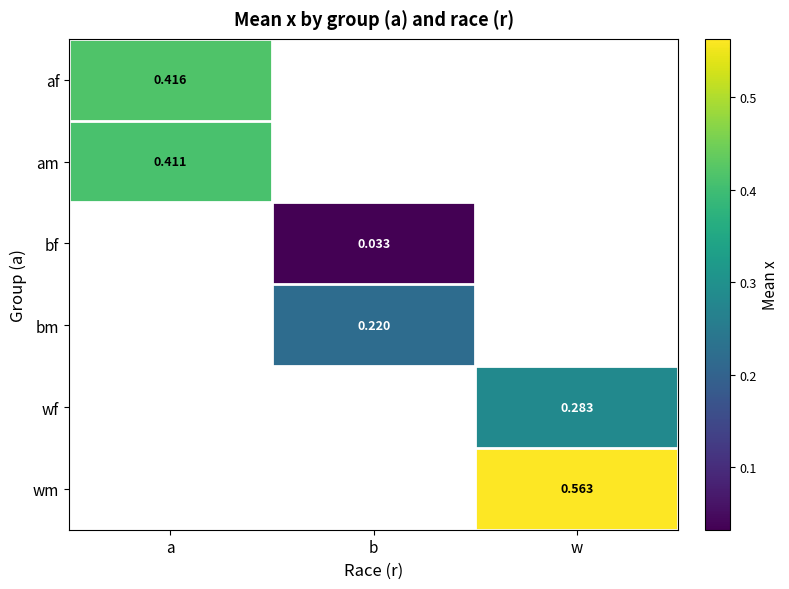

Rank the categories by bf value from lowest to highest.

a, b, w